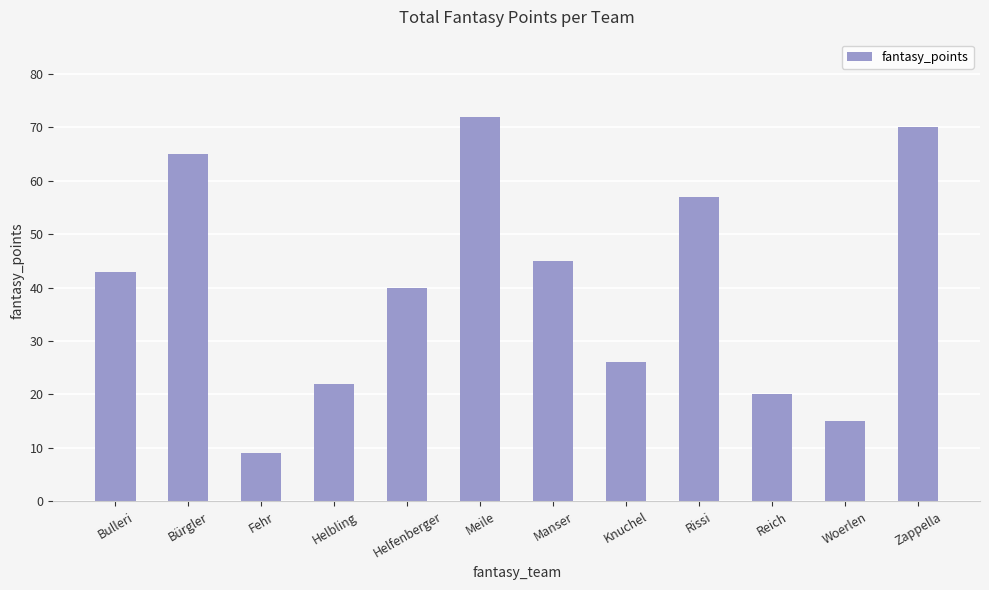

What is the change in value from Helbling to Zappella?

+48